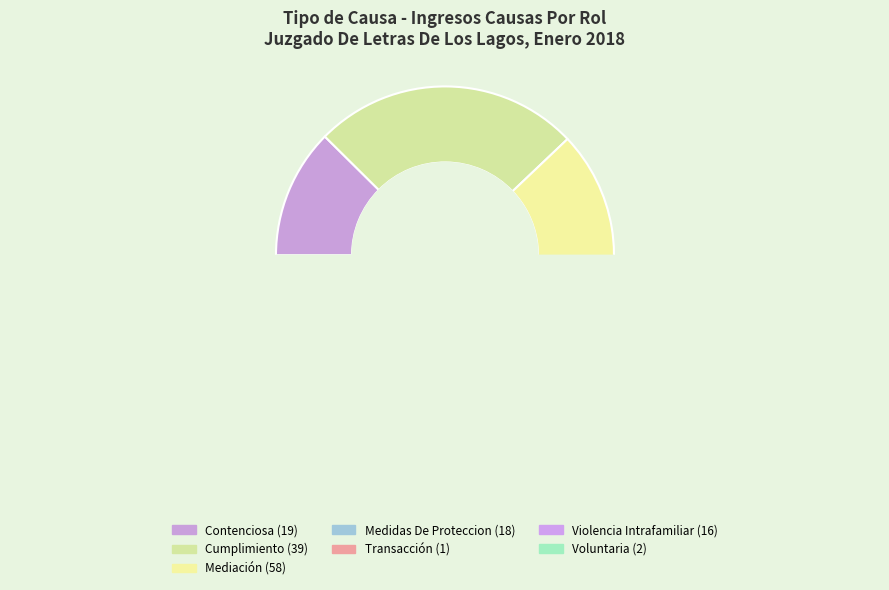

The Voluntaria slice represents 1% of the pie. True or false?

True